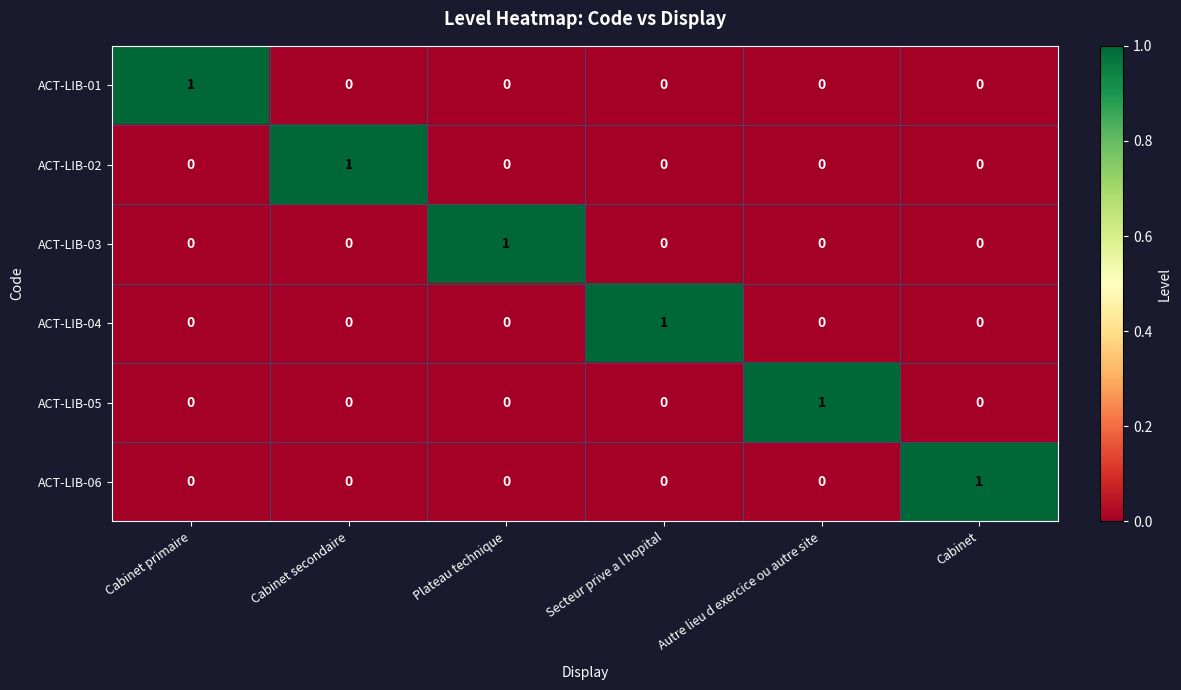

At how many categories does at least one series exceed 0?

6